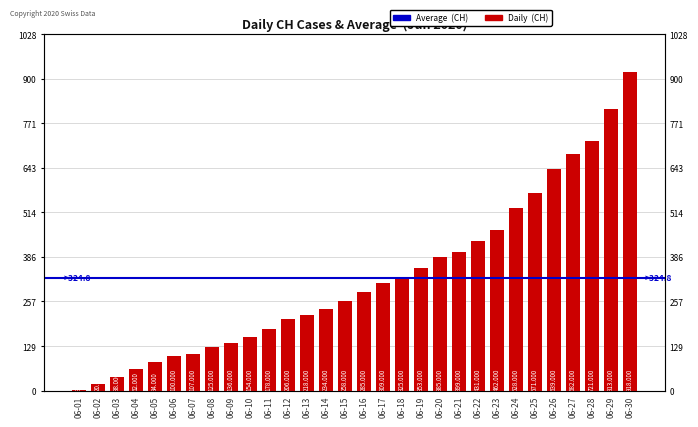

Read the value at 06-30, to the nearest 50.

900